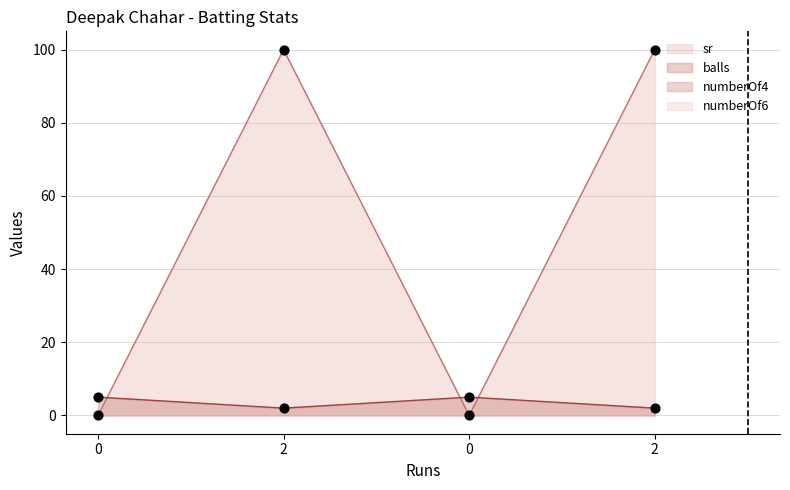

Is the value of balls at 2 greater than the value of sr at 0?

Yes